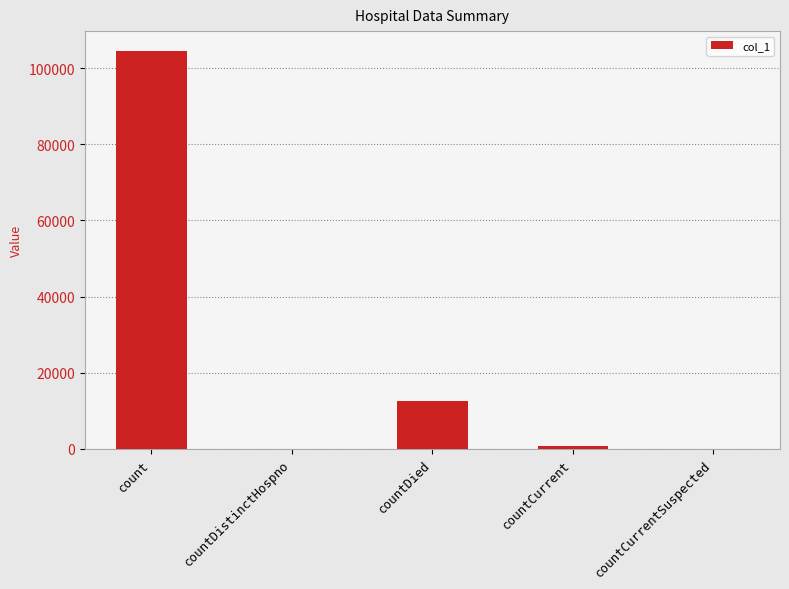

What is the greatest value displayed?

104549